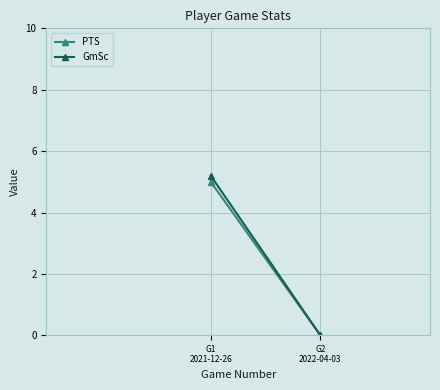

How many lines are shown in the chart?

2